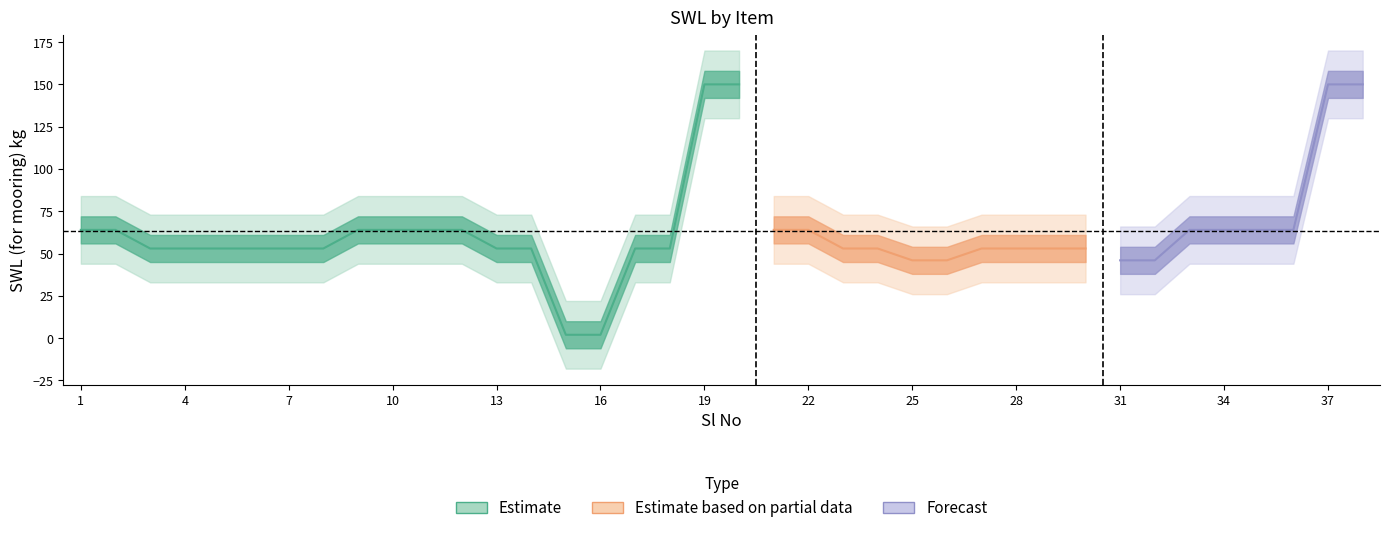

What is the value of the 25th point from the left?

46